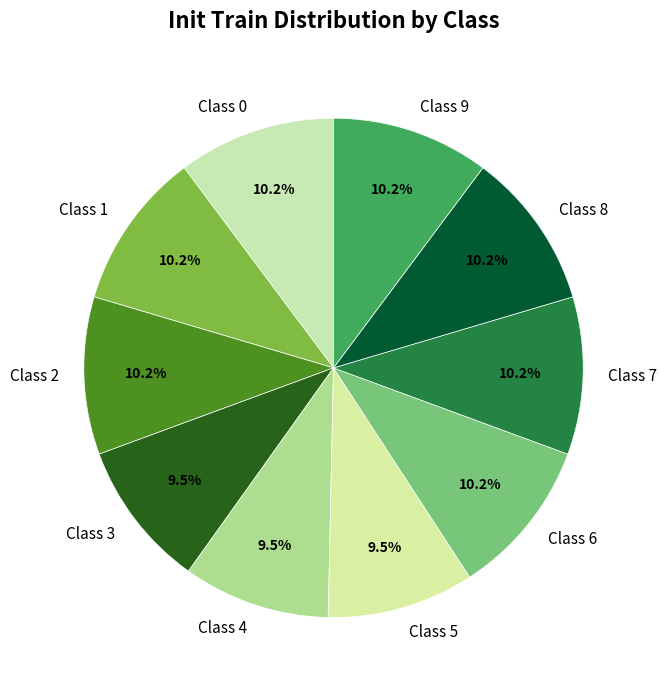

To the nearest percent, what is the difference between the largest and smallest slice percentages?

1%